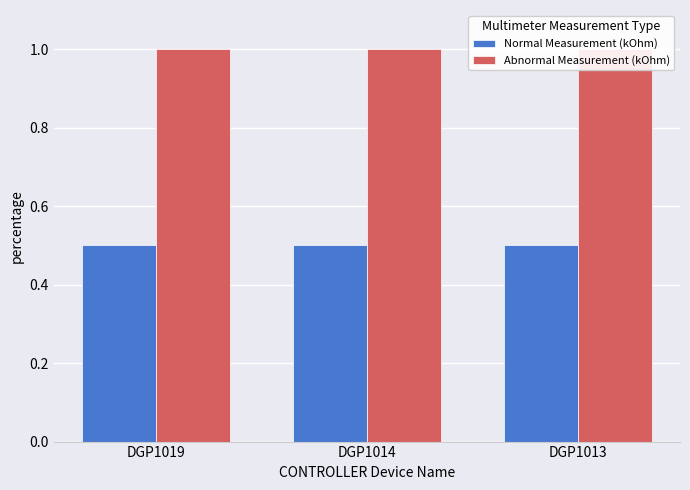

What is the value of the Normal Measurement (kOhm) bar at the 1st from the left?

0.5